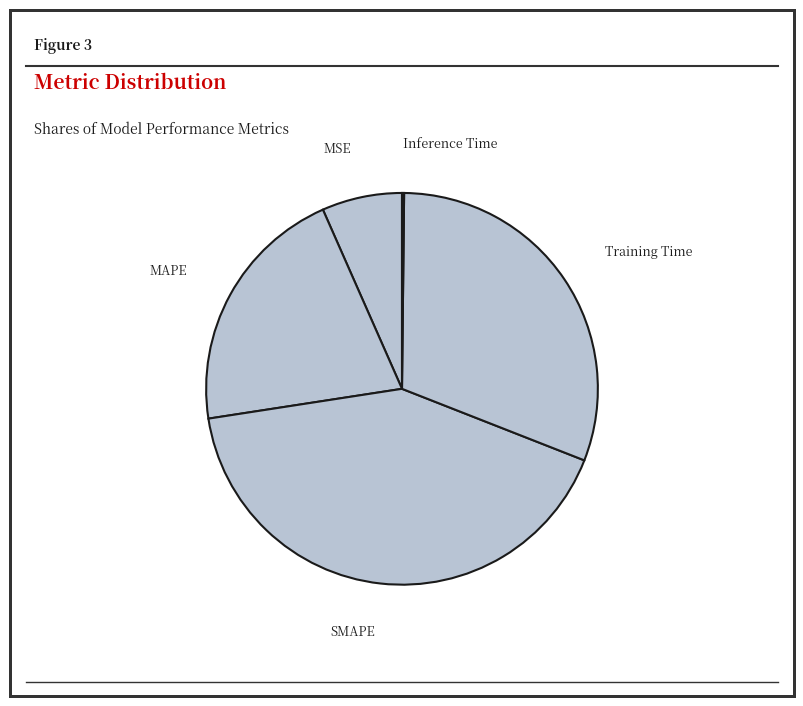

Does SMAPE represent more than half of the total?

No